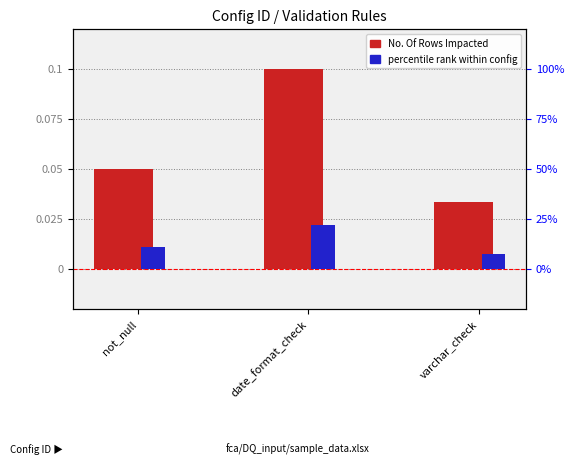

What is the label of the 3rd bar from the right?

not_null